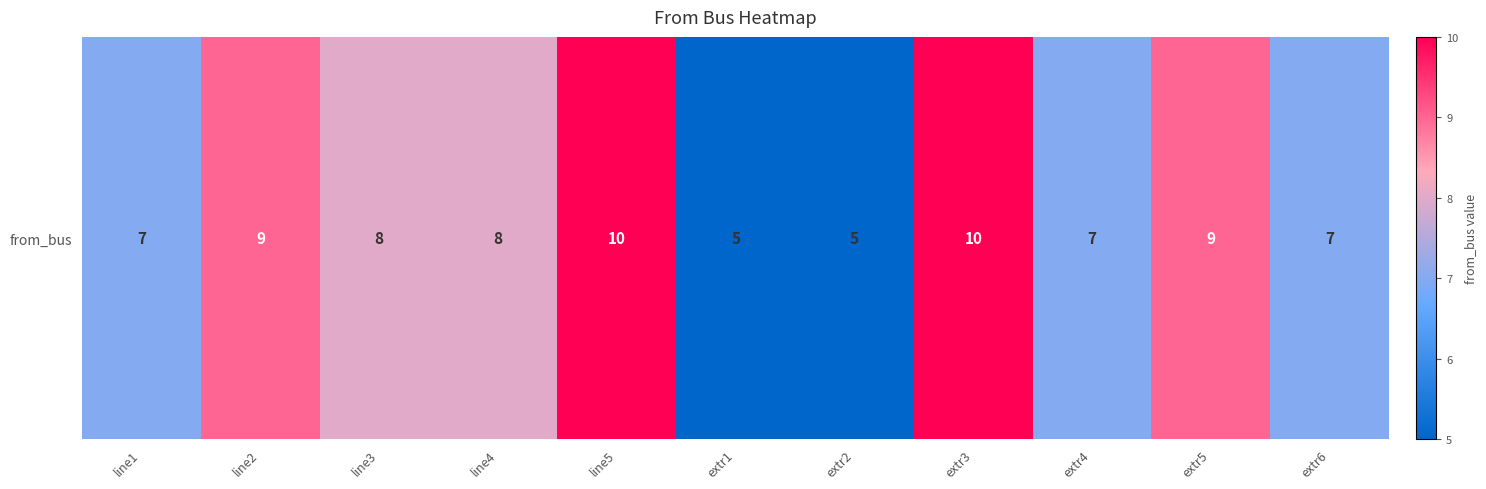

What is the sum of all values?

85